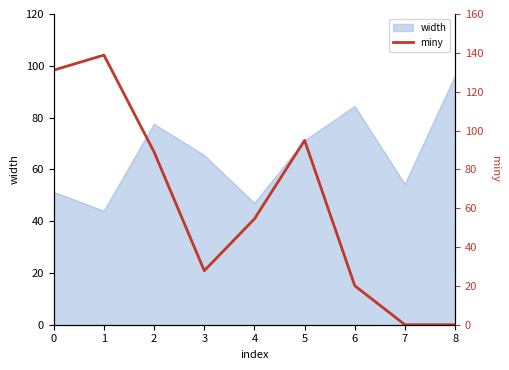

How many lines are shown in the chart?

1